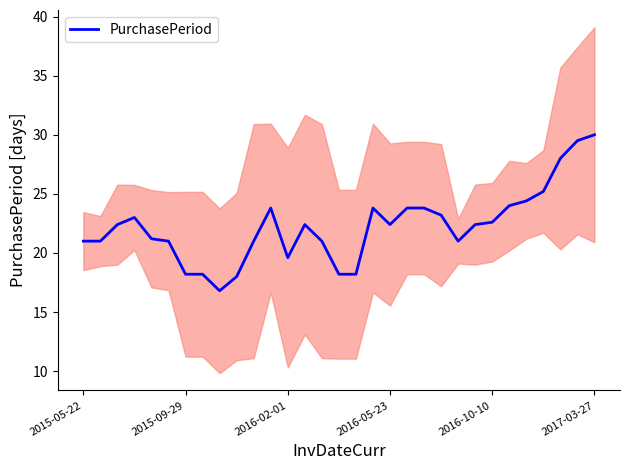

What is the minimum value for PurchasePeriod?

16.8